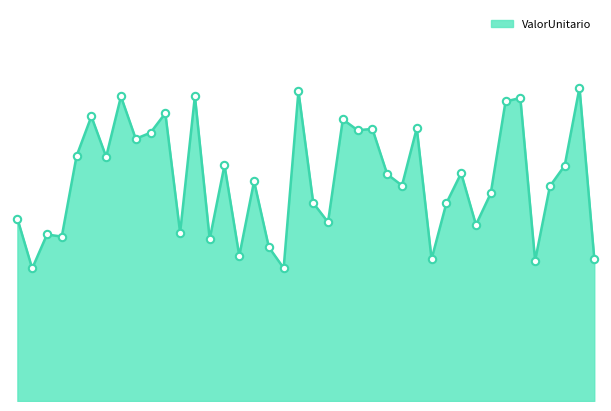

Does the chart have visible grid lines?

No